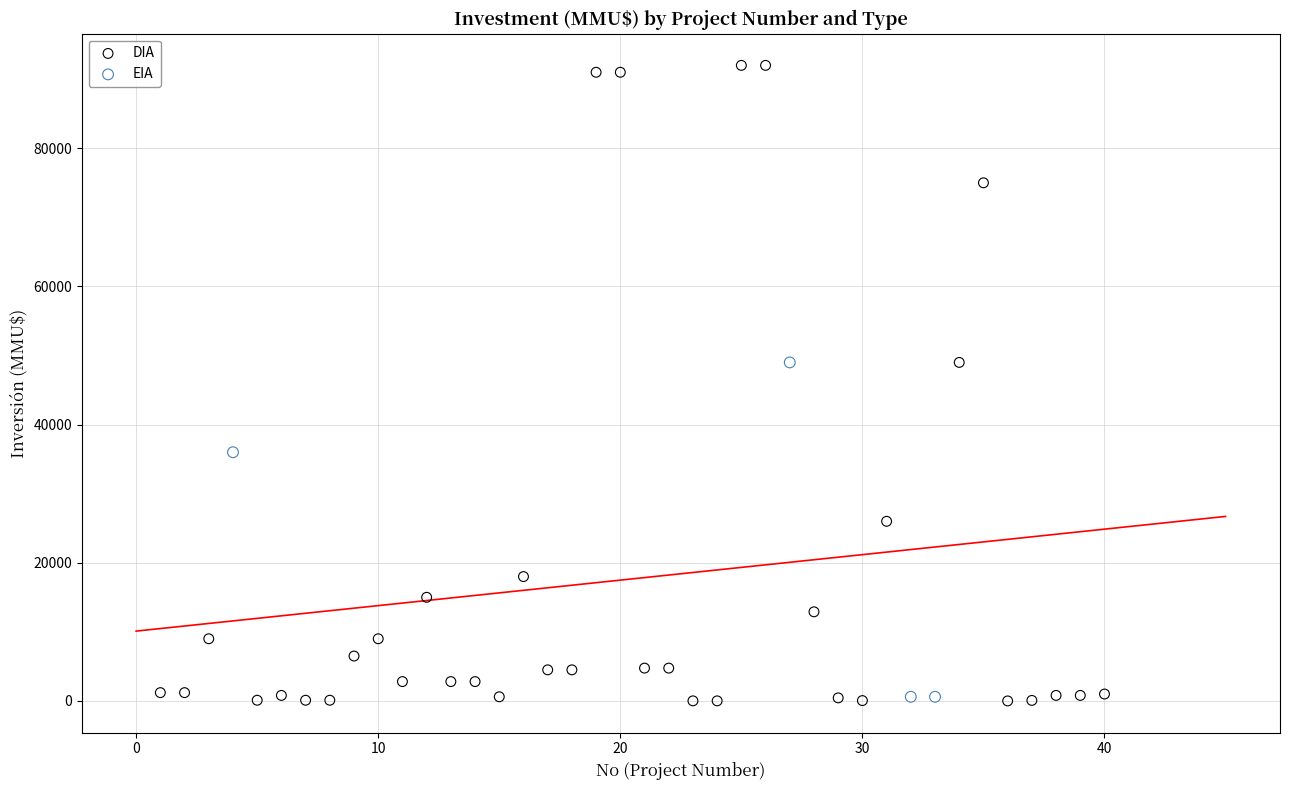

Which series reaches the maximum Y coordinate?

DIA